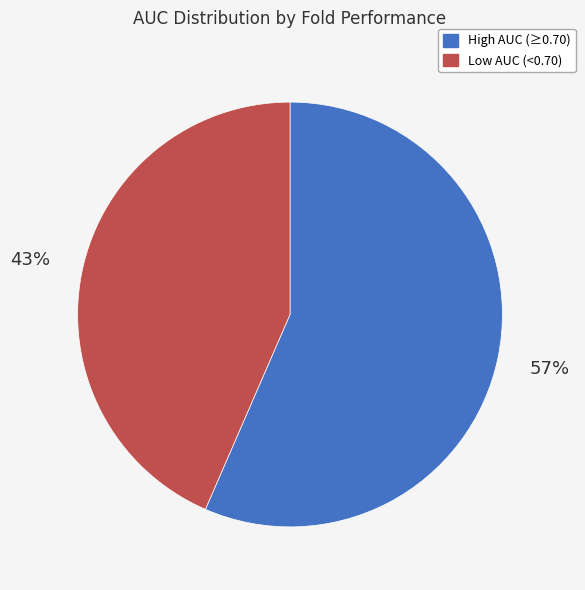

Rank the categories by value from lowest to highest.

Low AUC (<0.70), High AUC (≥0.70)